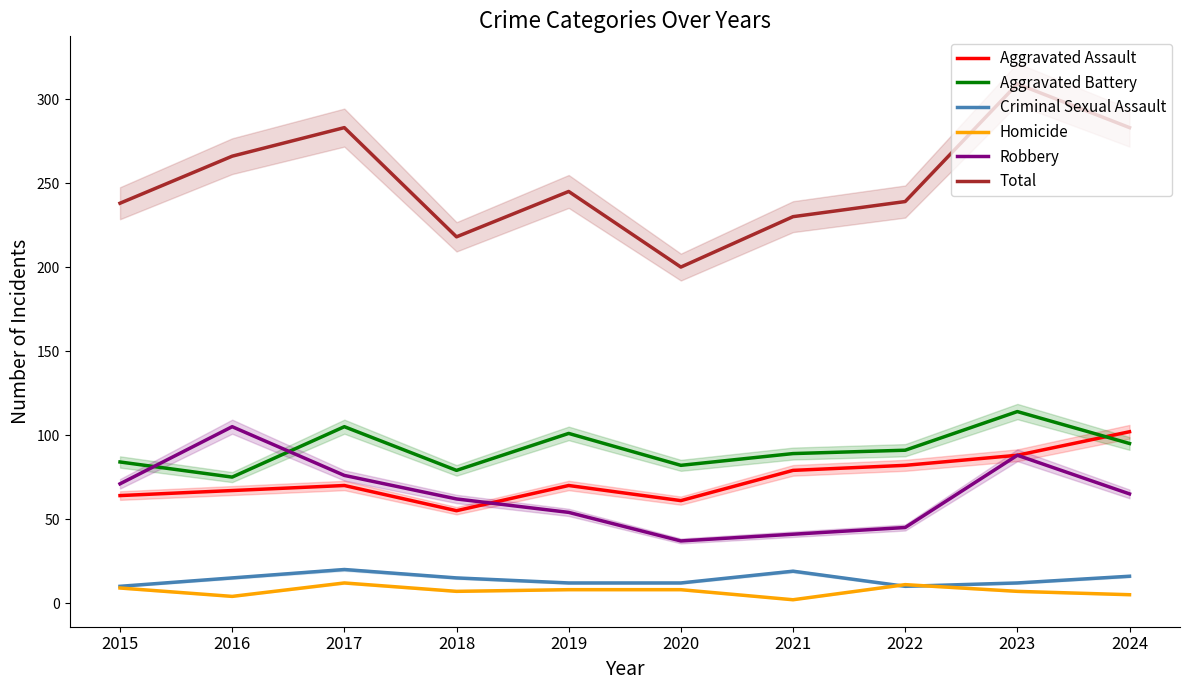

Which series has the largest range (max minus min)?

Total